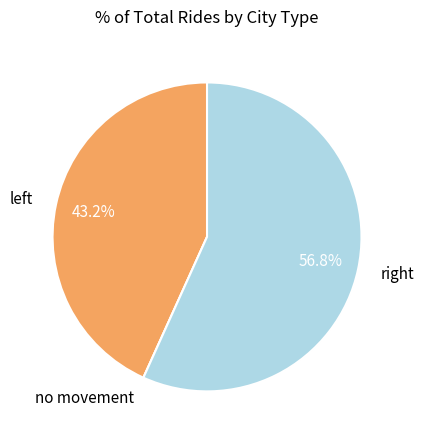

What is the largest slice in the pie chart?

right